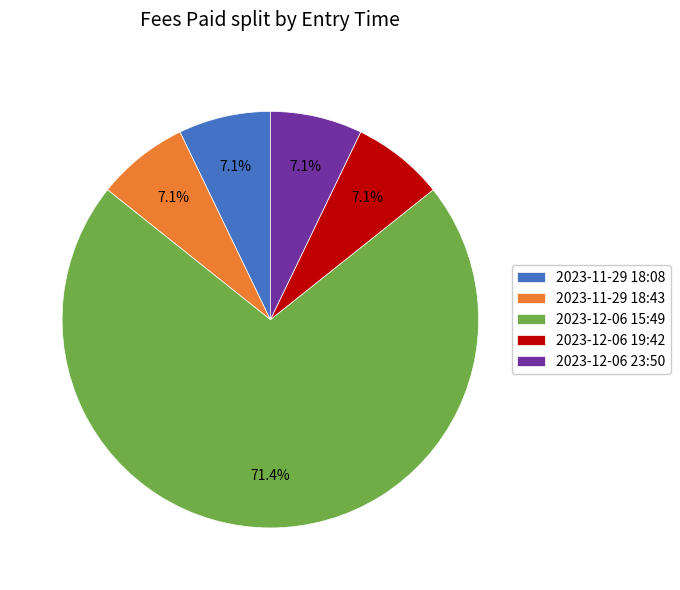

What is the largest slice in the pie chart?

2023-12-06 15:49